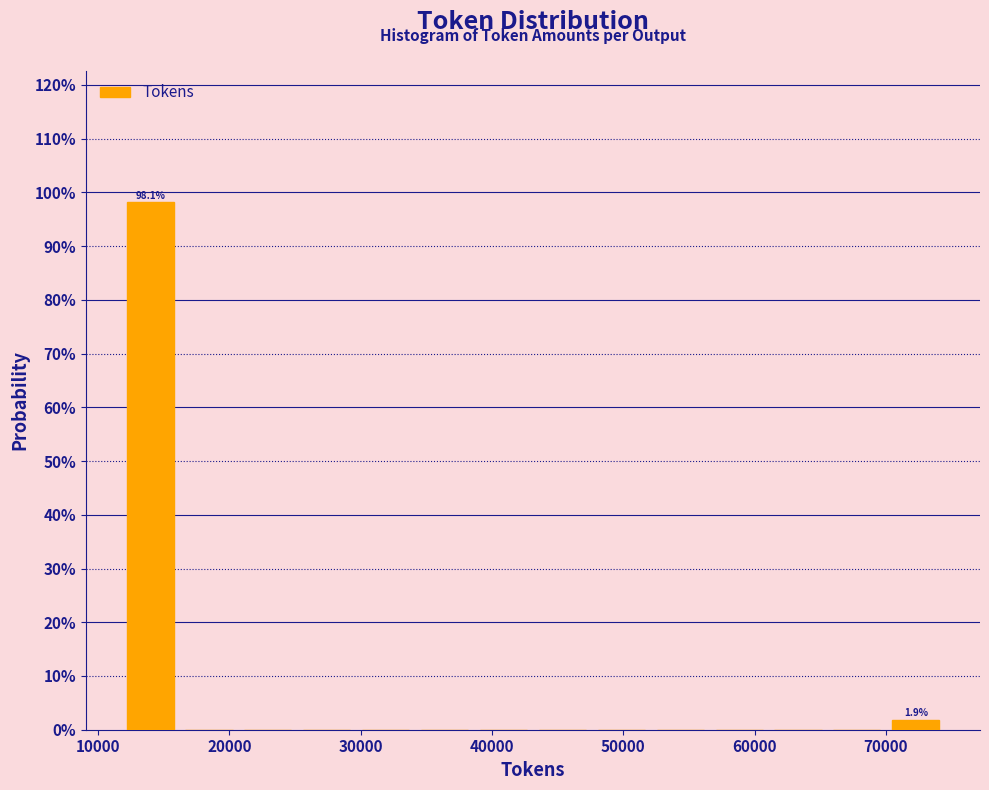

Over which range of the x-axis is the bar tallest?

12000 to 16000